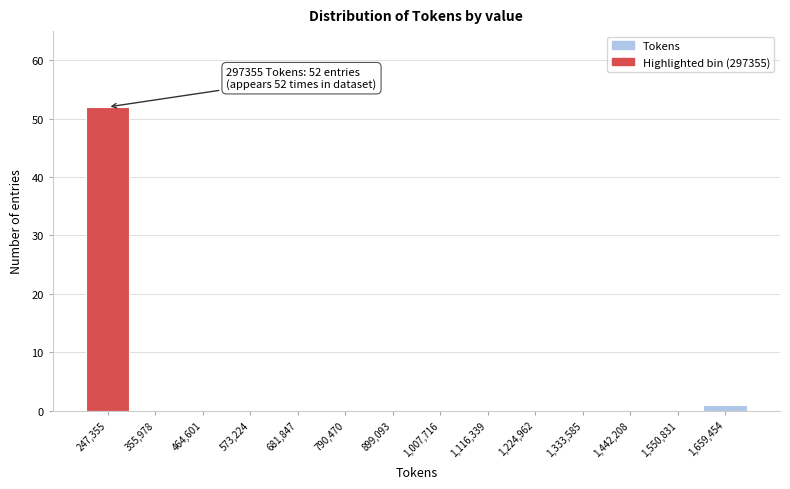

Reading left to right, what are all the values shown in this chart?

247,355=52	355,978=0	464,601=0	573,224=0	681,847=0	790,470=0	899,093=0	1,007,716=0	1,116,339=0	1,224,962=0	1,333,585=0	1,442,208=0	1,550,831=0	1,659,454=1